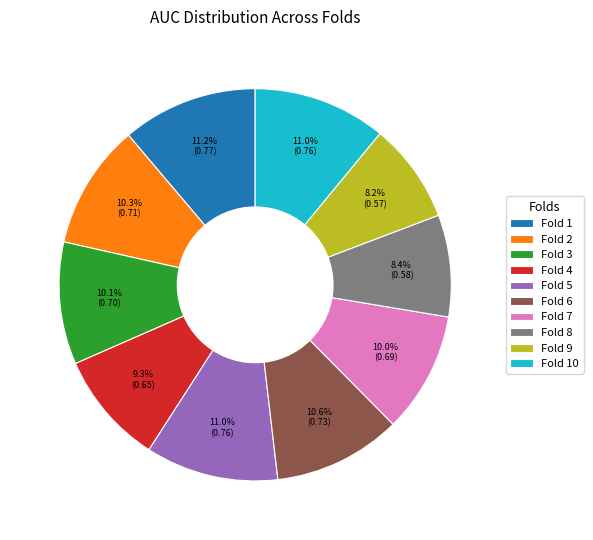

Is the sum of Fold 10 and Fold 6 greater than half?

No